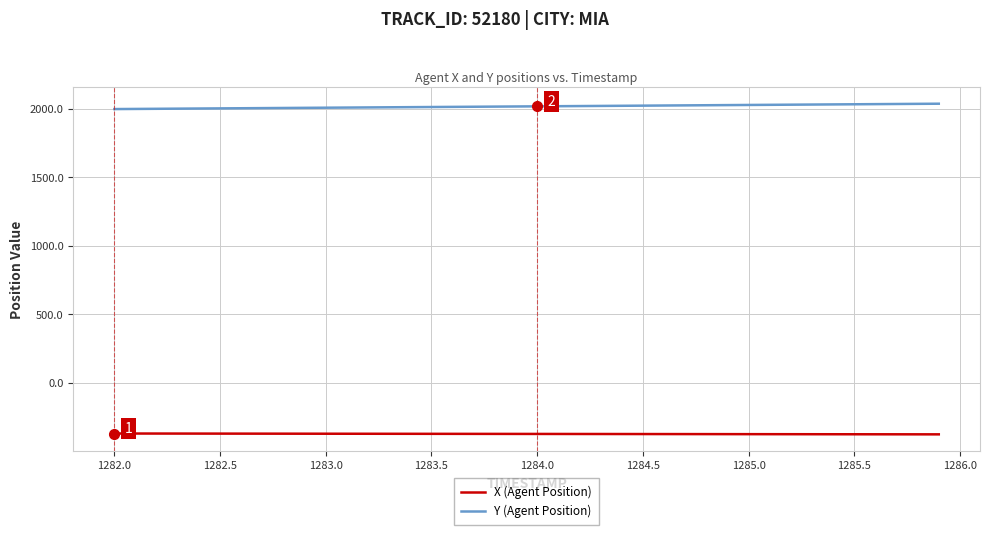

True or false: X (Agent Position) and Y (Agent Position) cross at least once.

False